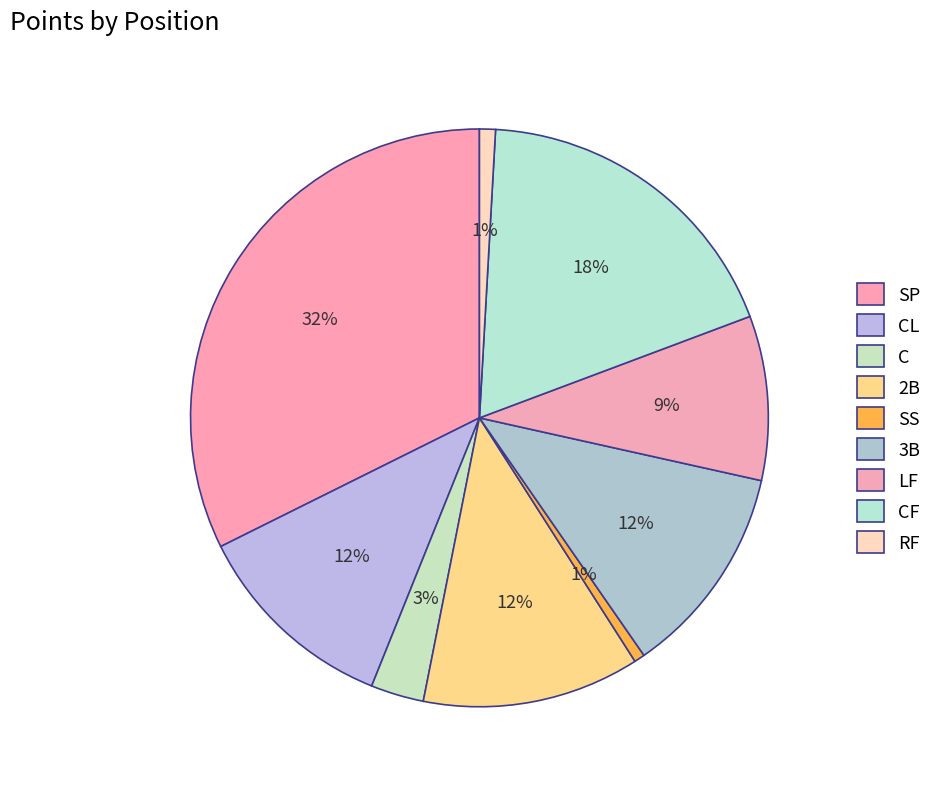

The 3B slice represents 12% of the pie. True or false?

True